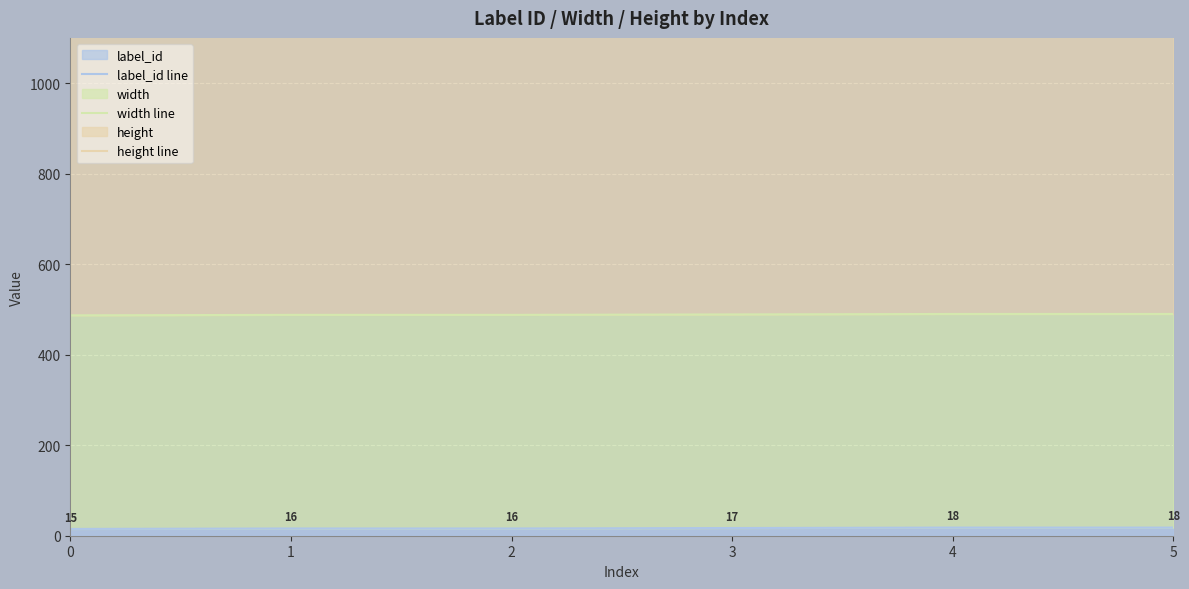

True or false: label_id line has more than 1 points higher than both neighbors.

False